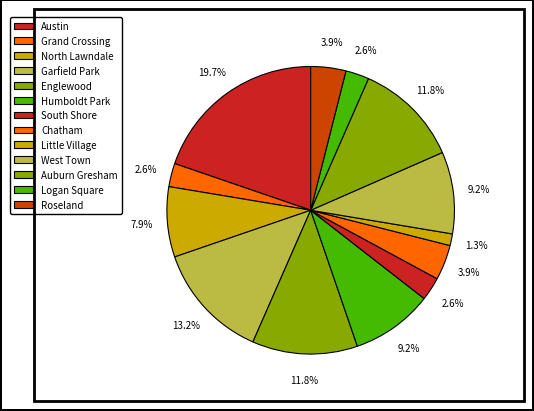

To the nearest percent, what is the difference between the largest and smallest slice percentages?

18%